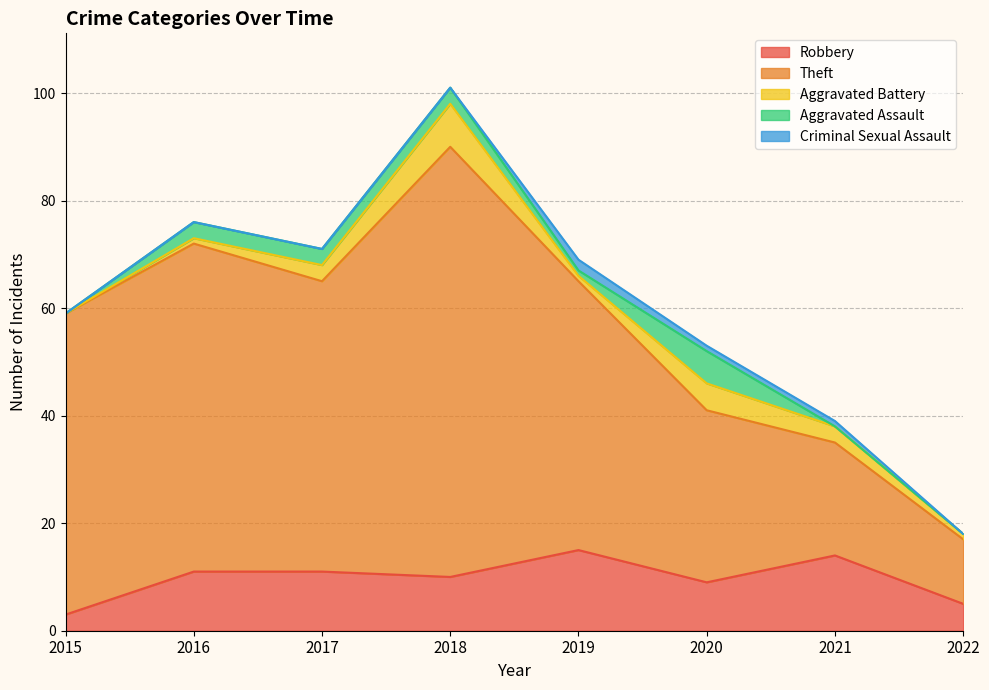

Rank the categories by Aggravated Assault value from highest to lowest.

2020, 2016, 2017, 2018, 2019, 2015, 2021, 2022